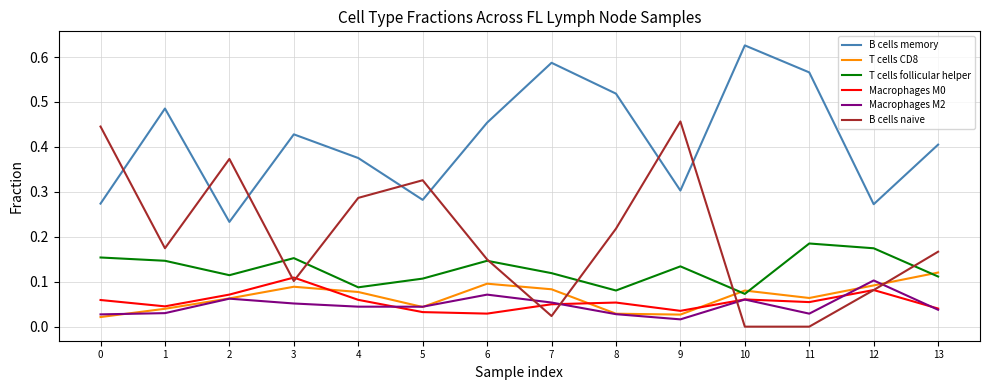

What is the total value across all series at 8?

0.9